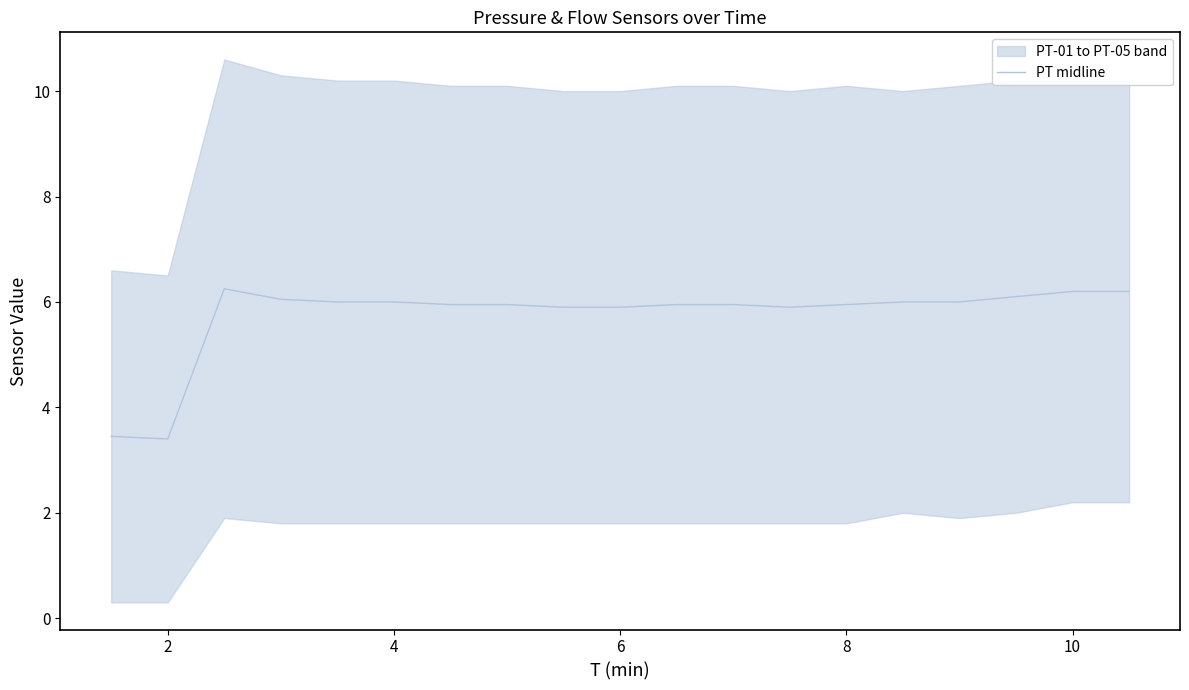

What is the average value?

5.7